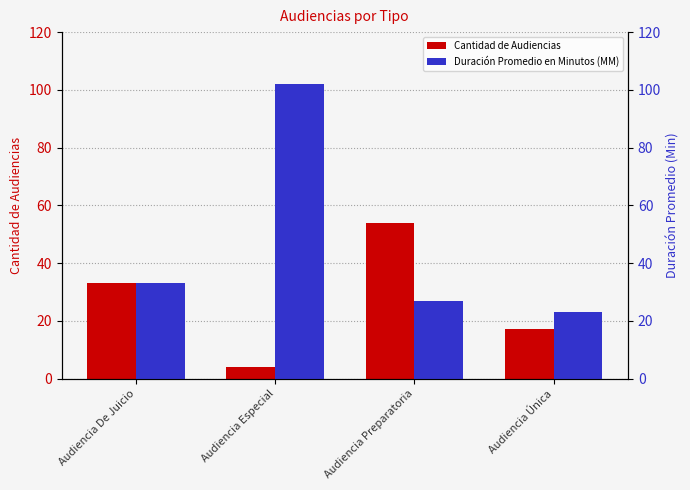

Which category has the lowest value in the Cantidad de Audiencias series?

Audiencia Especial